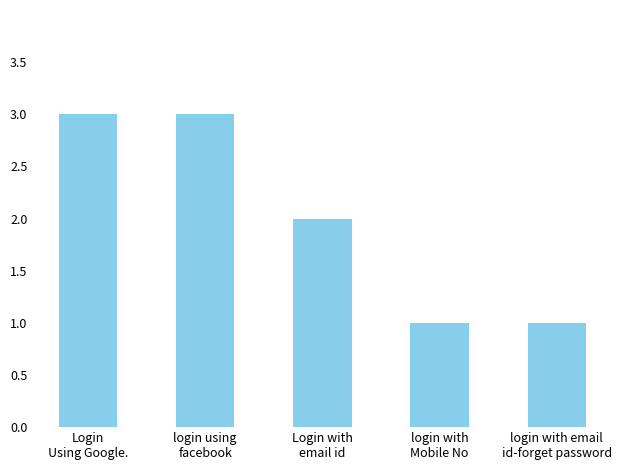

Count the values in the range 1 to 3.

5